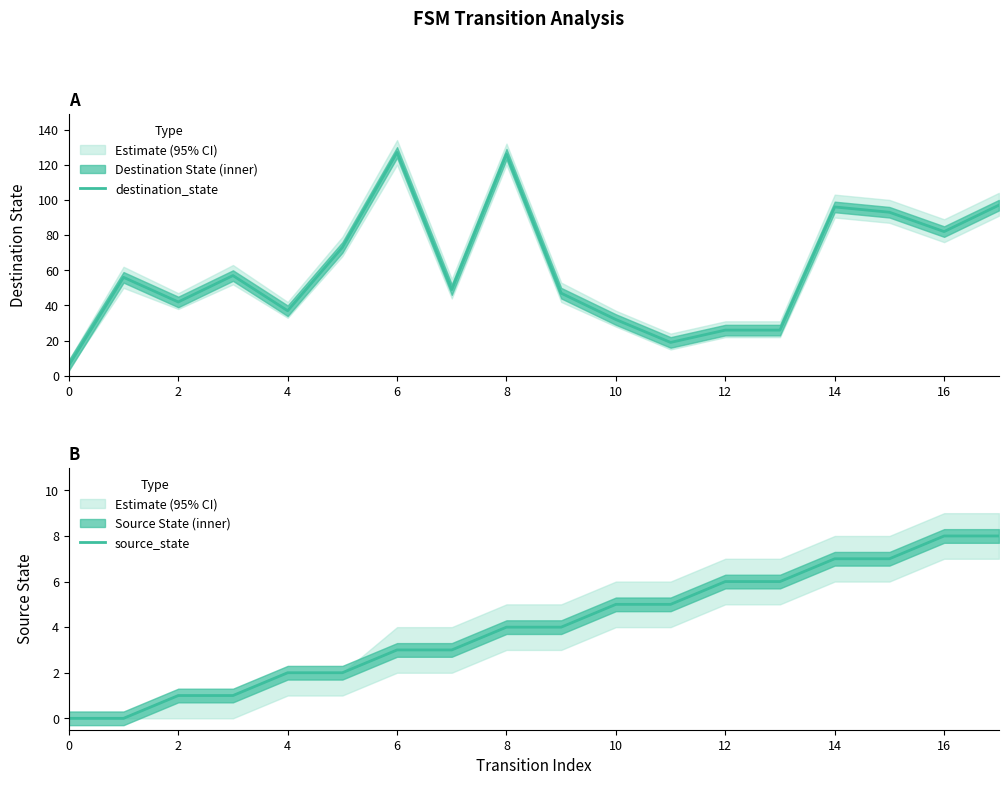

The value of destination_state at 12 is 26. True or false?

True